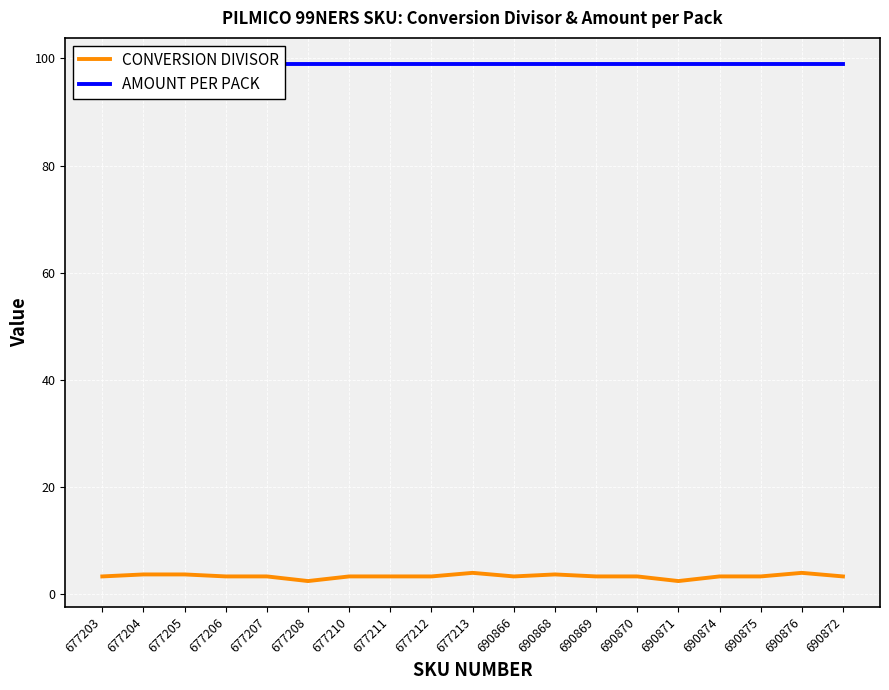

What are all the series names shown in the legend?

CONVERSION DIVISOR, AMOUNT PER PACK